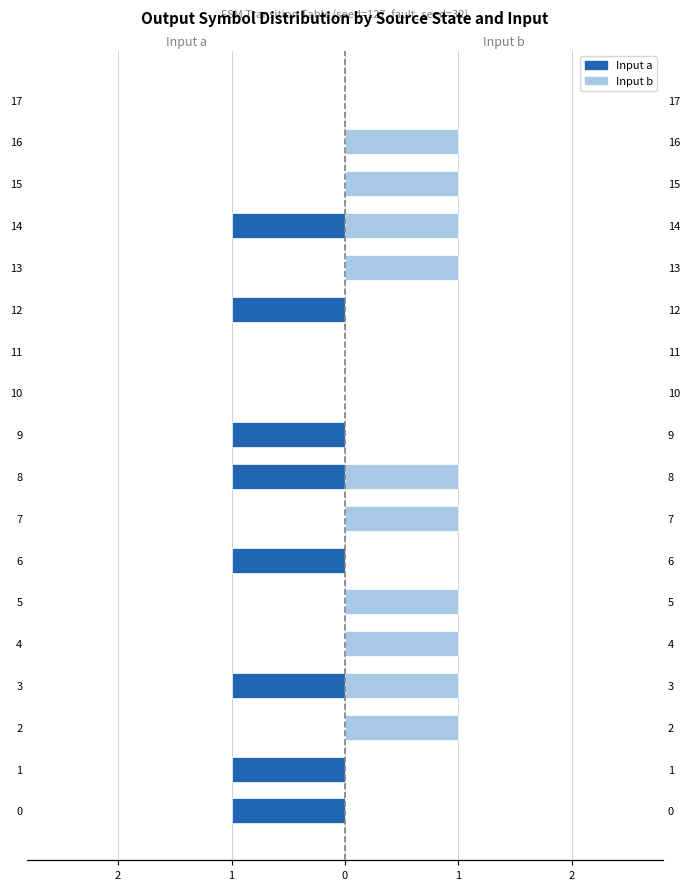

What is the difference between the maximum and minimum values in the Input b series?

1